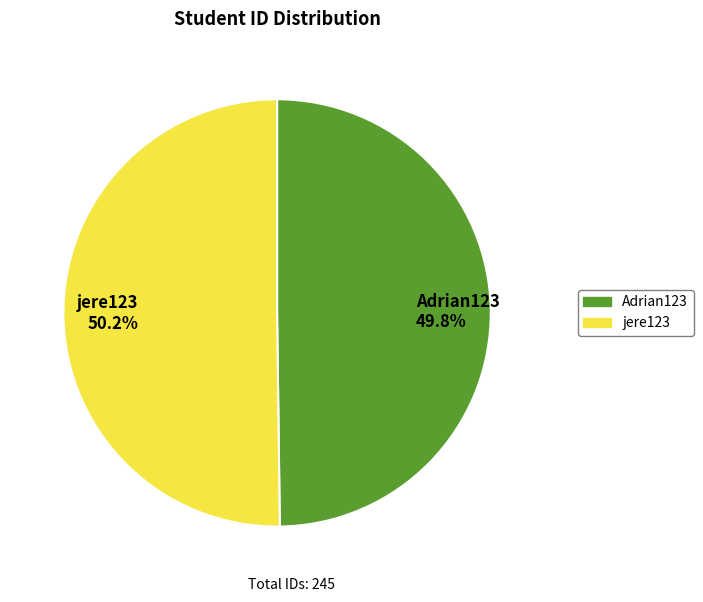

Is there a majority slice in this chart?

Yes